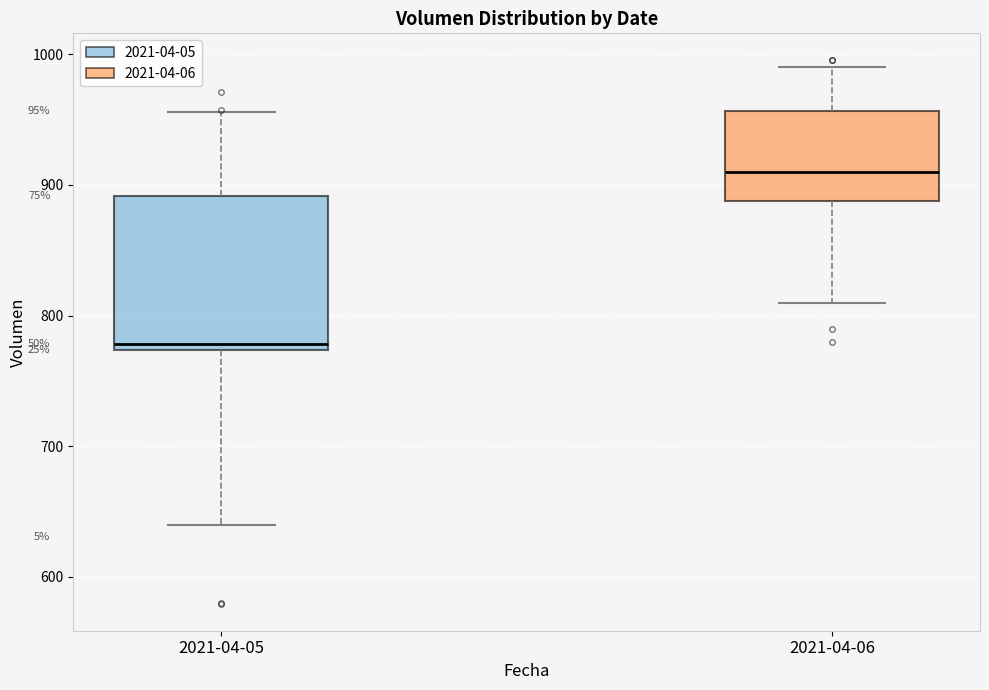

Reading left to right, read every box against the y-axis: the position of its median line, the range the box covers, and the ends of its whiskers. The values are not printed on the chart, so give them approximately, as read against the axis.

2021-04-05: median 780, box 770 to 890, whiskers 640 to 960
2021-04-06: median 910, box 890 to 960, whiskers 810 to 990